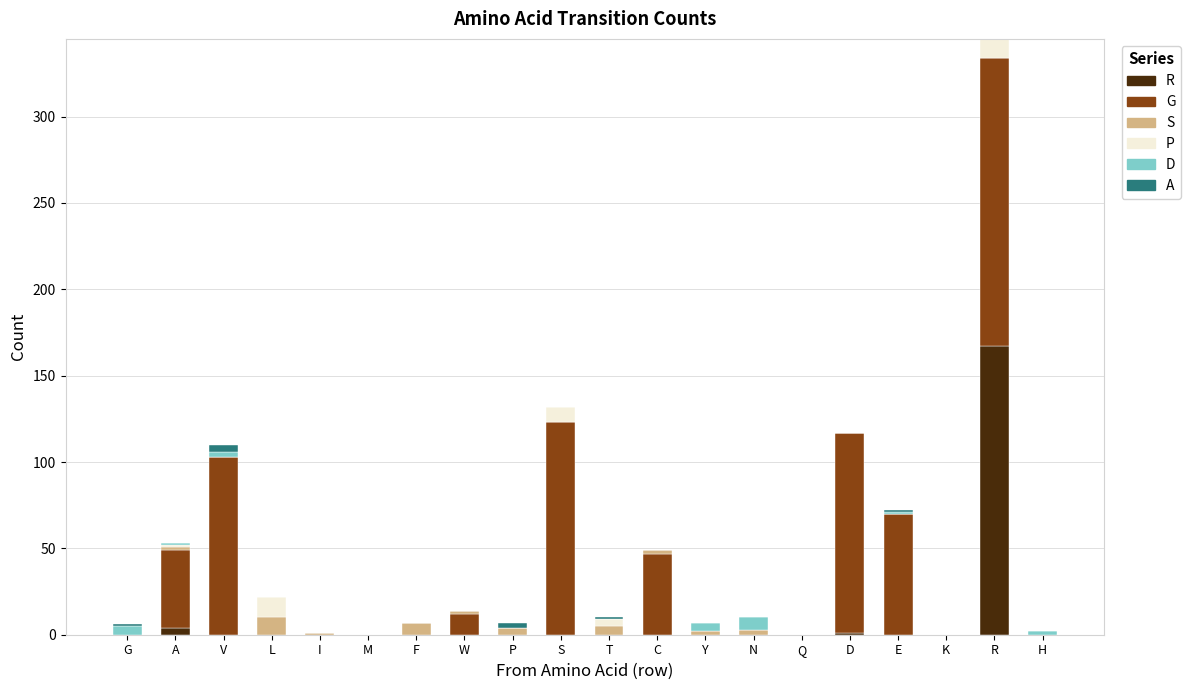

At which category is the sum across all series the highest?

R